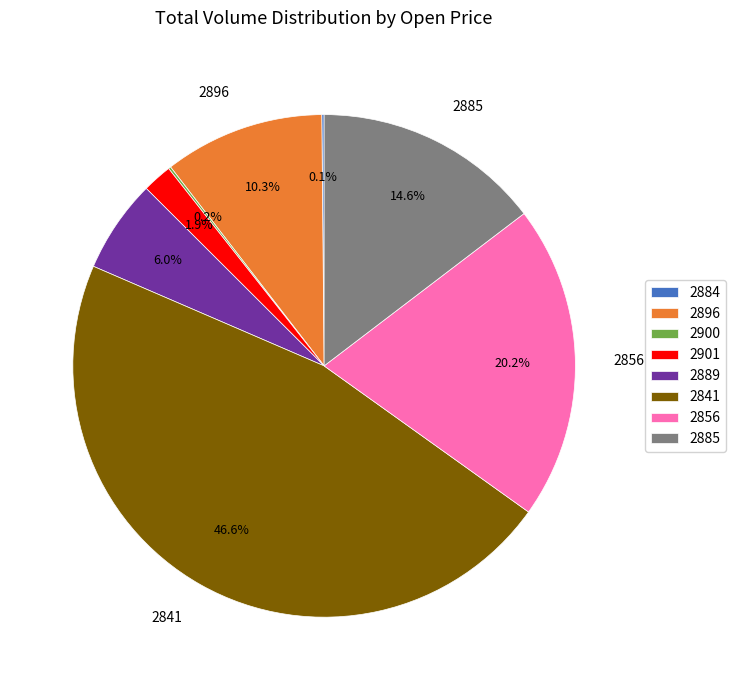

Is there any slice that represents more than half of the pie?

Yes